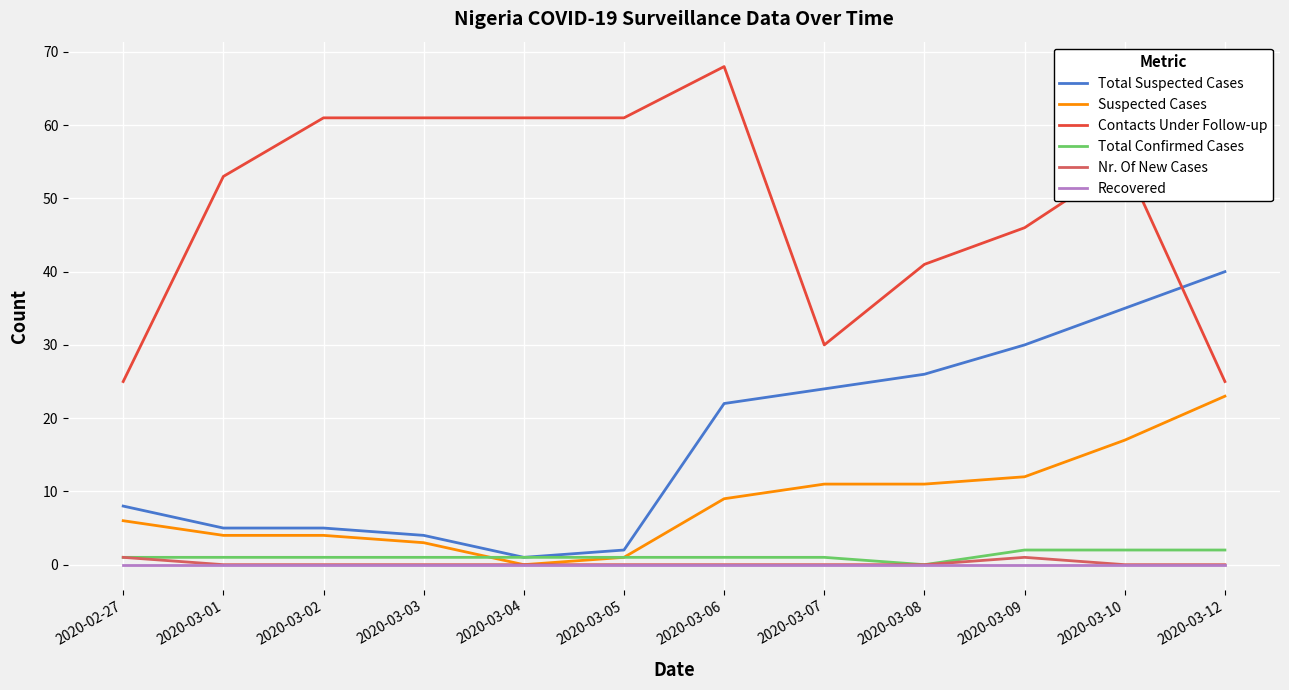

After their last crossing, which series has the higher values: Total Suspected Cases or Contacts Under Follow-up?

Total Suspected Cases